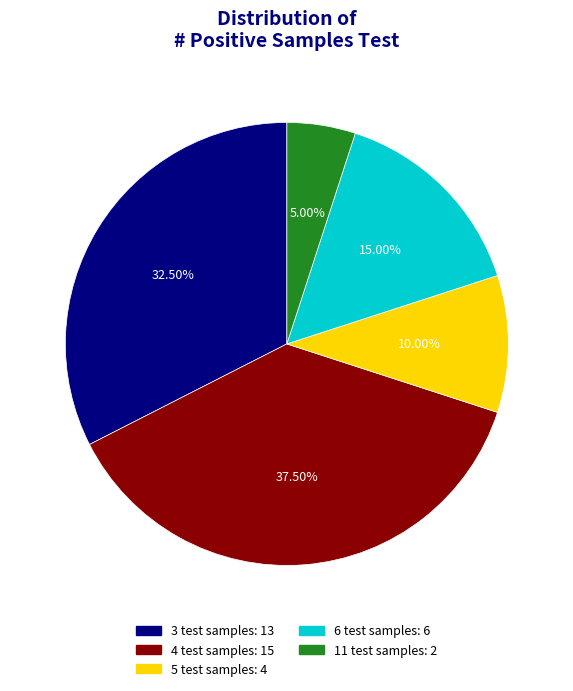

Does any single category account for the majority?

No